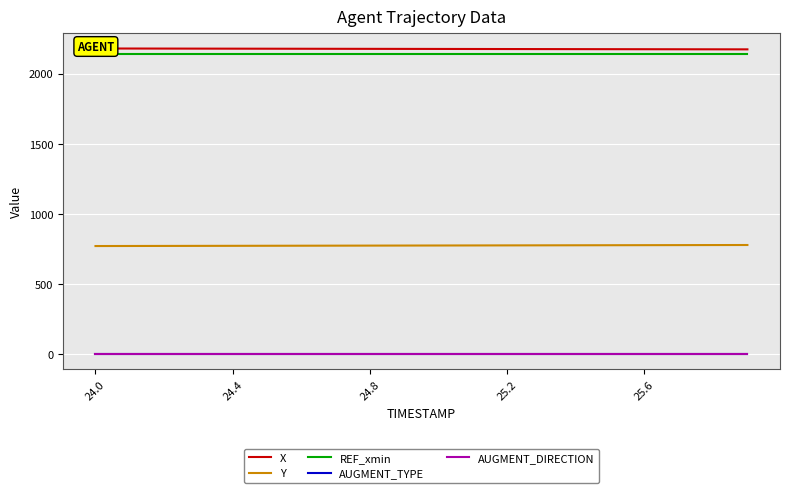

What is the average value of the REF_xmin series?

2137.7